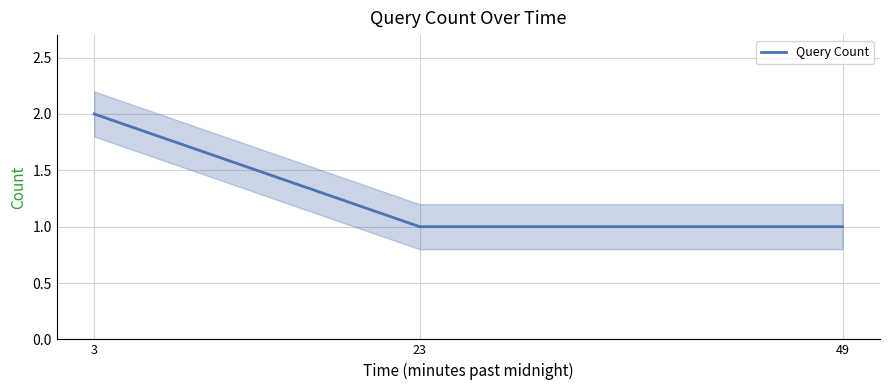

True or false: the data shows 2 at 23.

False